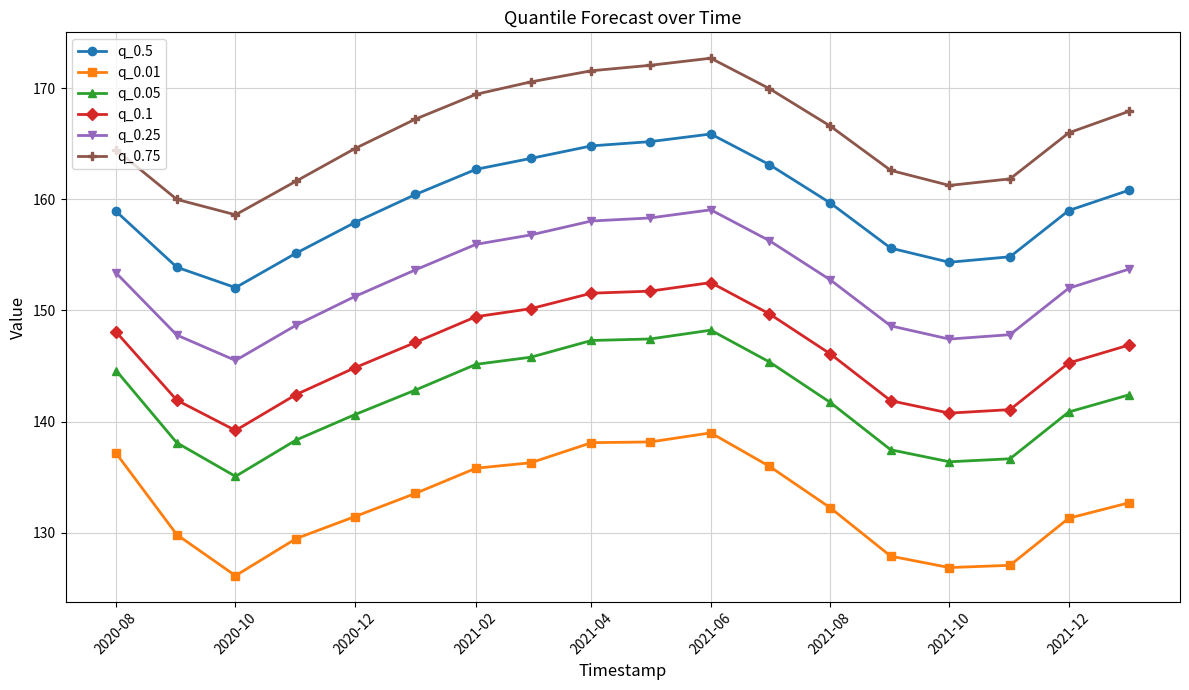

What is the highest value of the q_0.5 series?

165.9